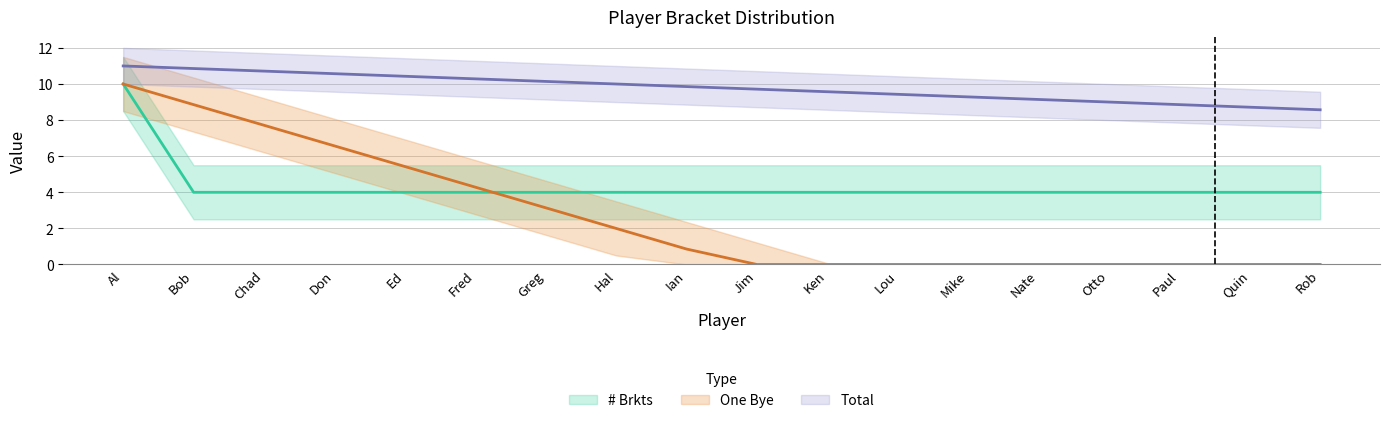

What is the label of the 15th point from the right?

Don